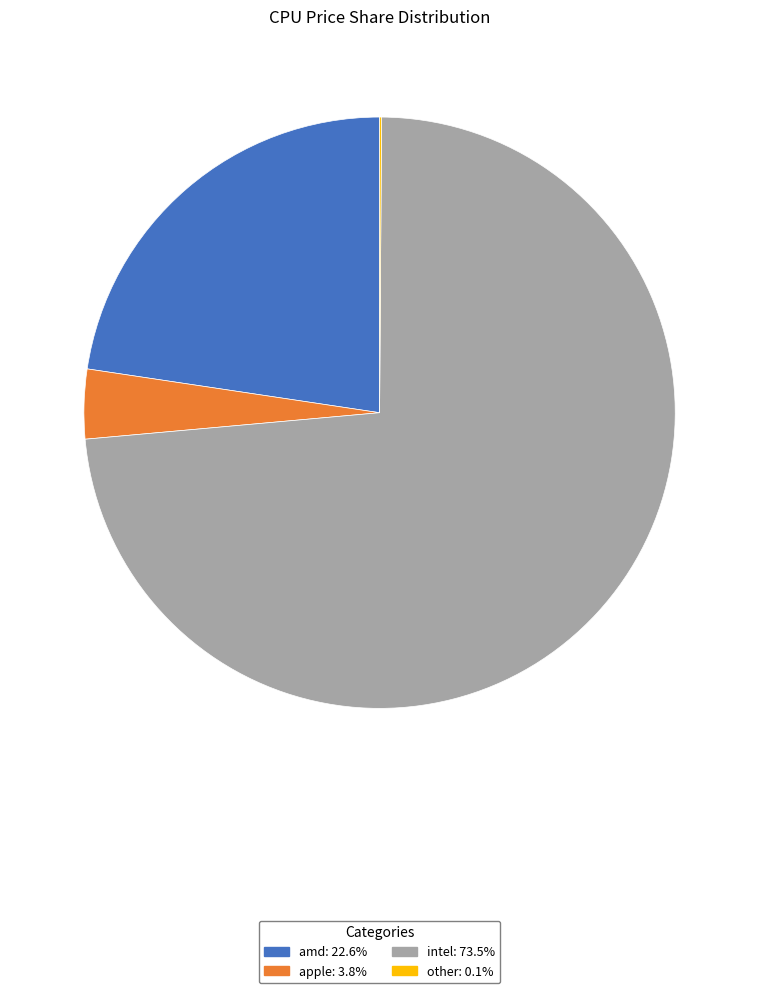

Do apple and intel together represent more than half of the pie?

Yes